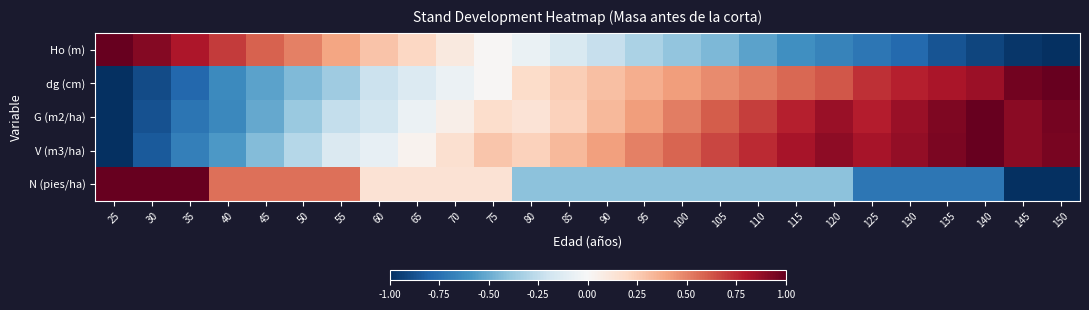

At 120, list the series in order from largest to smallest.

V (m3/ha), G (m2/ha), dg (cm), N (pies/ha), Ho (m)